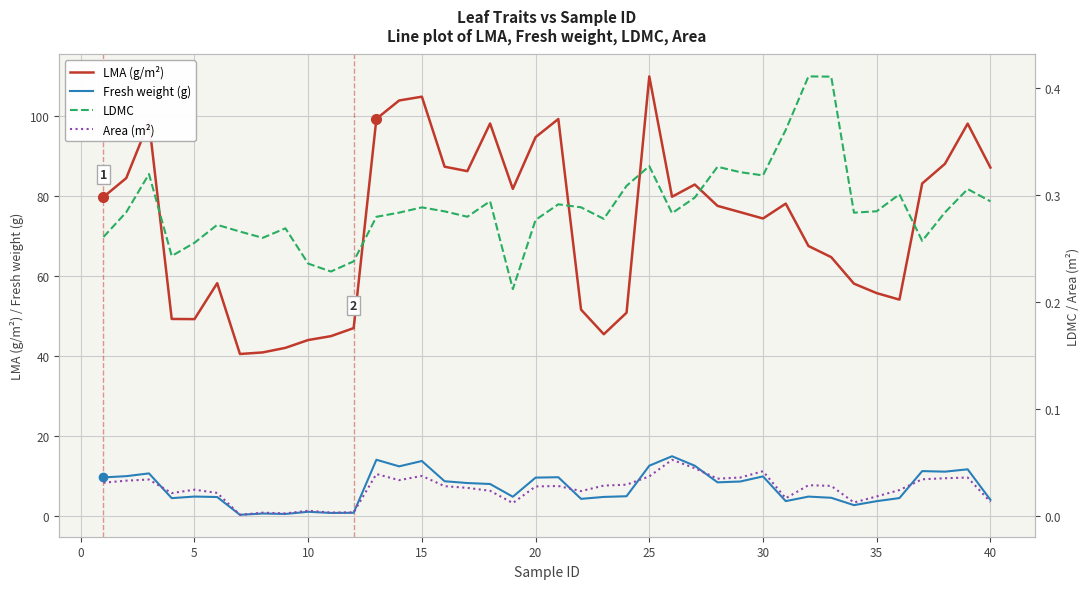

True or false: LMA (g/m²) and Fresh weight (g) cross at least once.

False